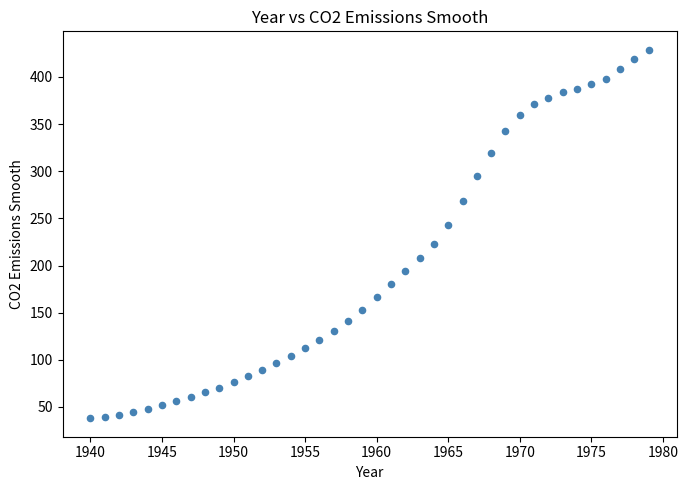

What is the range of X values (max minus min)?

39.0